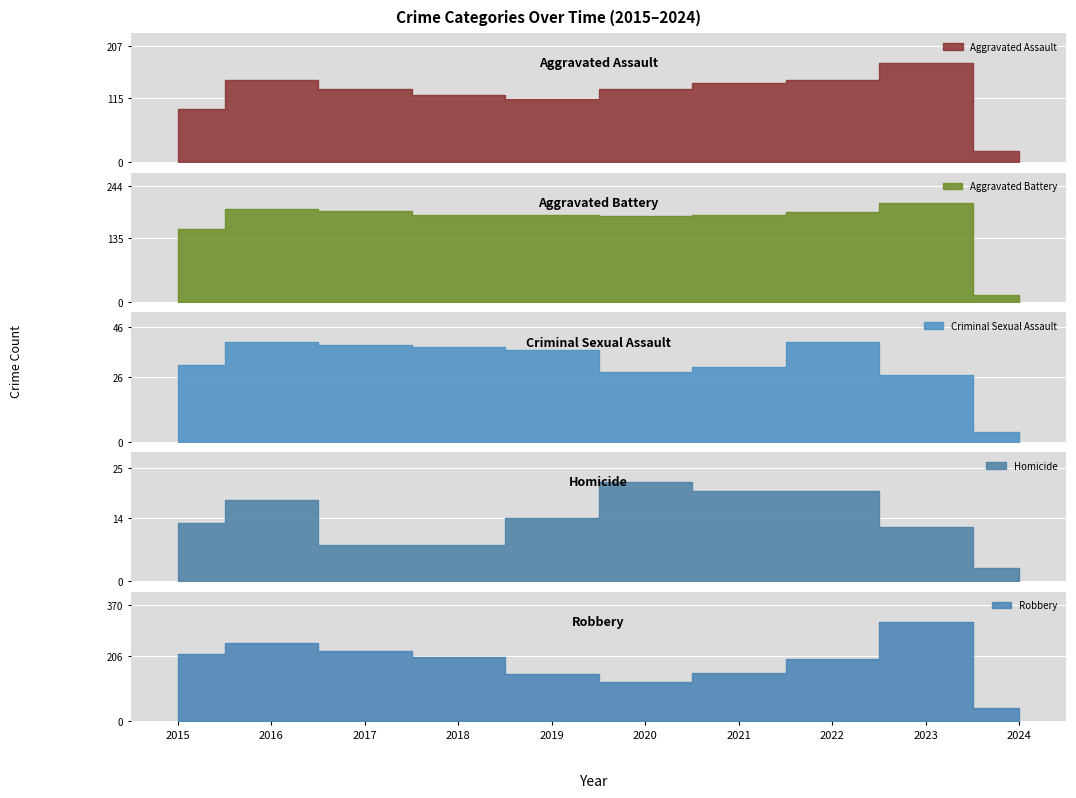

What is the difference between the highest and lowest values at 2018?

196